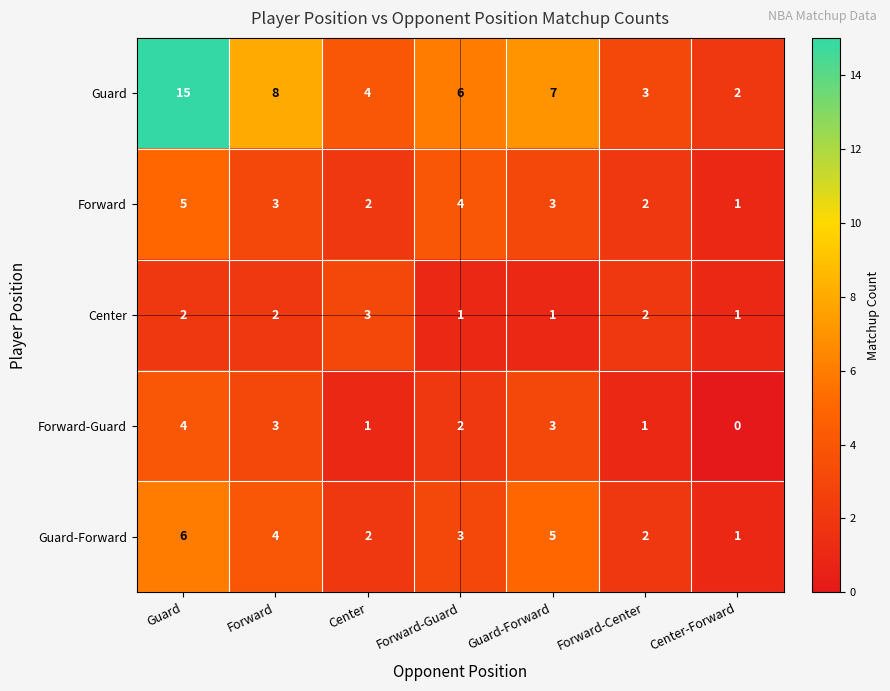

At which category is the sum across all series the highest?

Guard